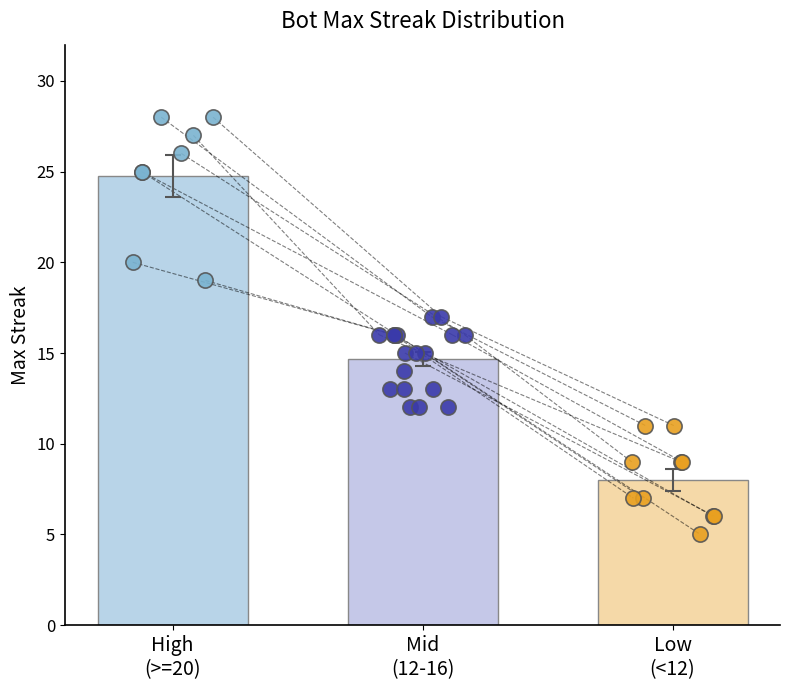

What is the change in value from 29 to 16?

-13